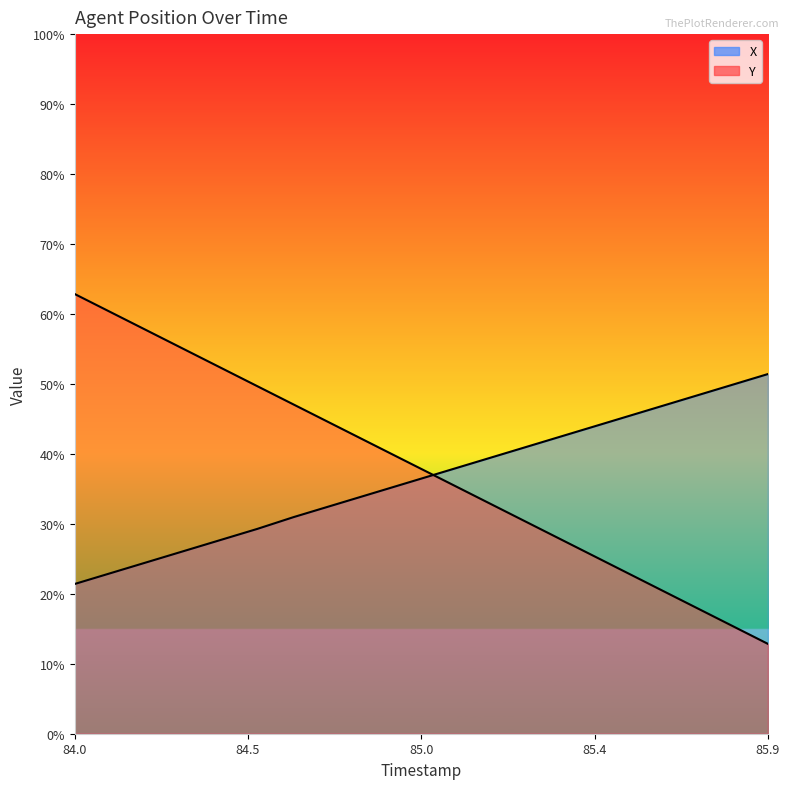

Where do X and Y first cross each other?

84.9 and 85.0